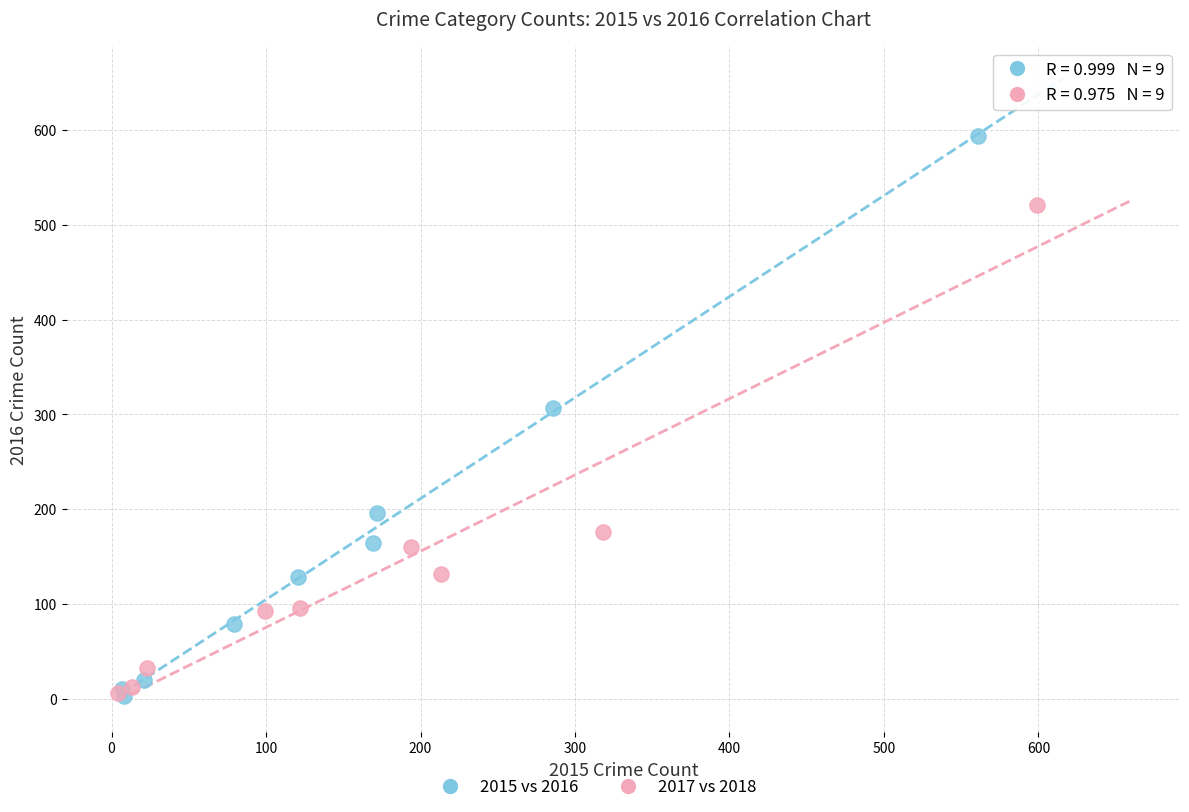

Which series reaches the maximum Y coordinate?

2015 vs 2016